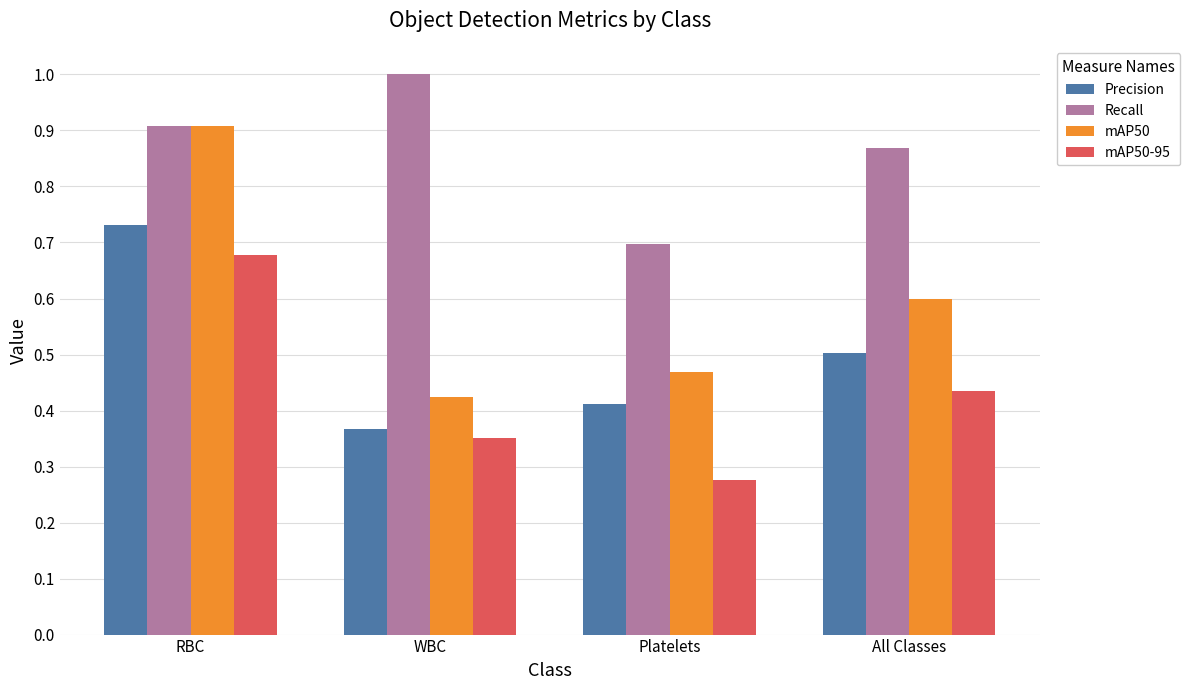

Is it true that mAP50 equals 0.2 at Platelets?

False